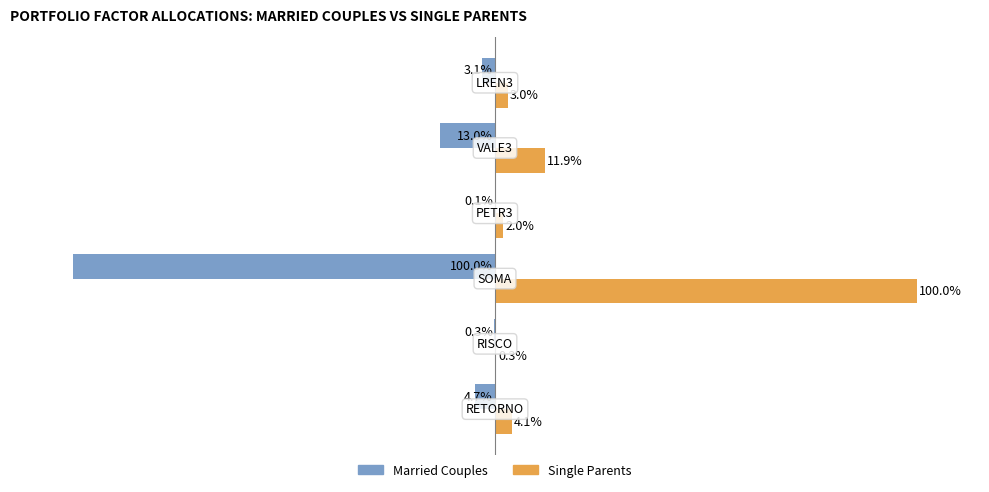

Which series has the largest total across all categories?

Single Parents